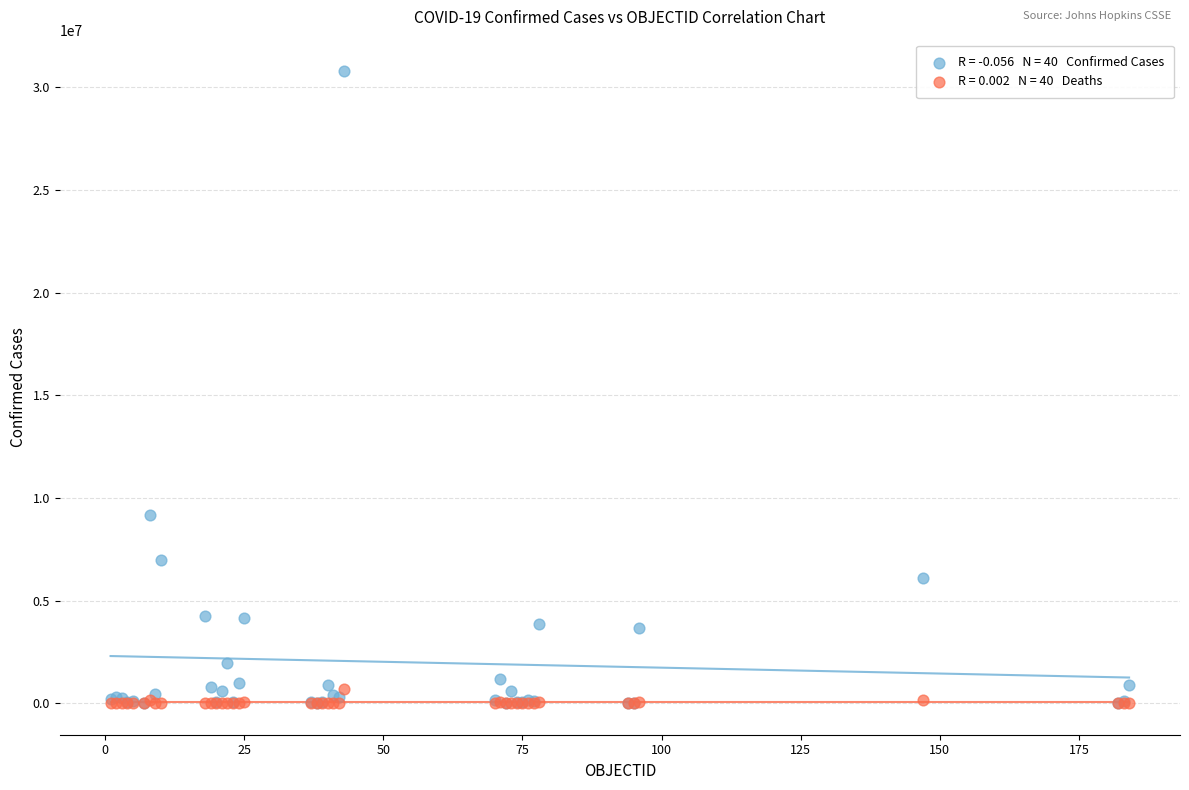

Across all series, what Y value is closest to 15395620?

9178795